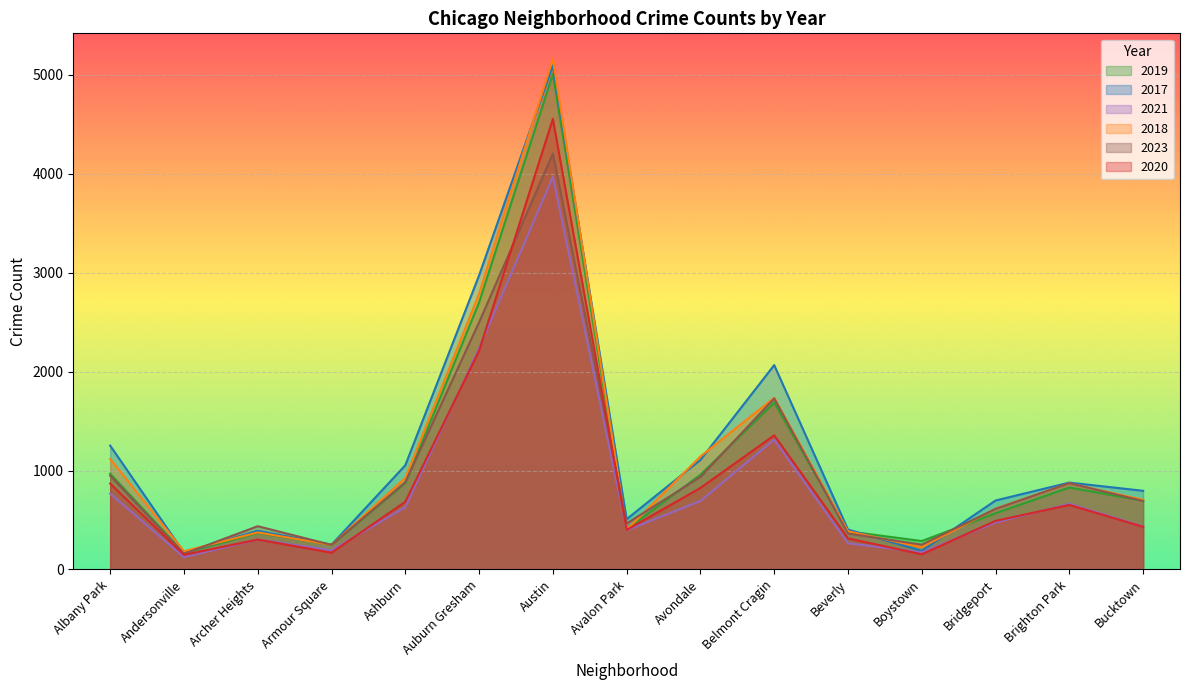

Count the number of data series in this chart.

6